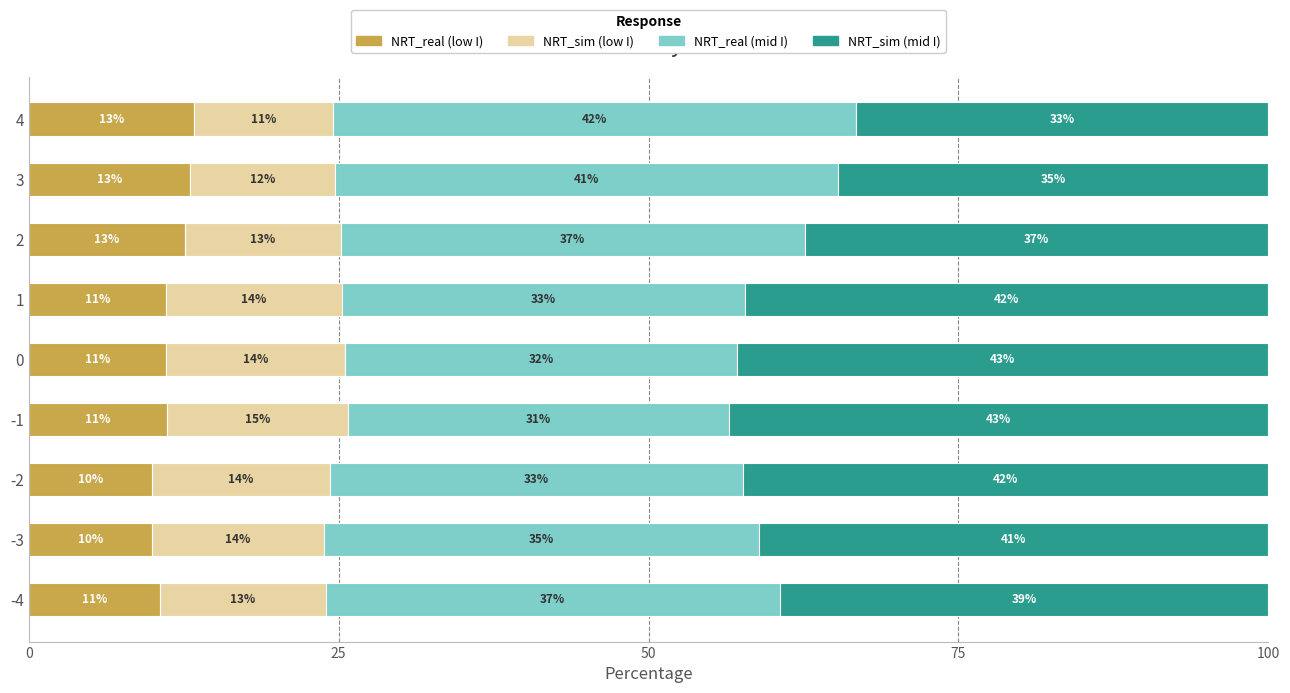

What is the sum of all NRT_real (low I) values?

102.7